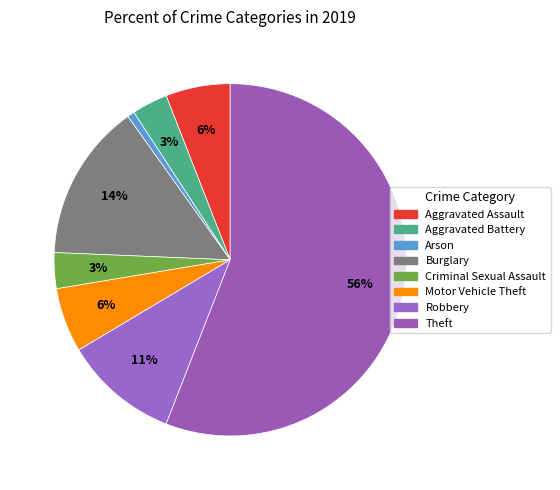

What is the majority slice?

Theft